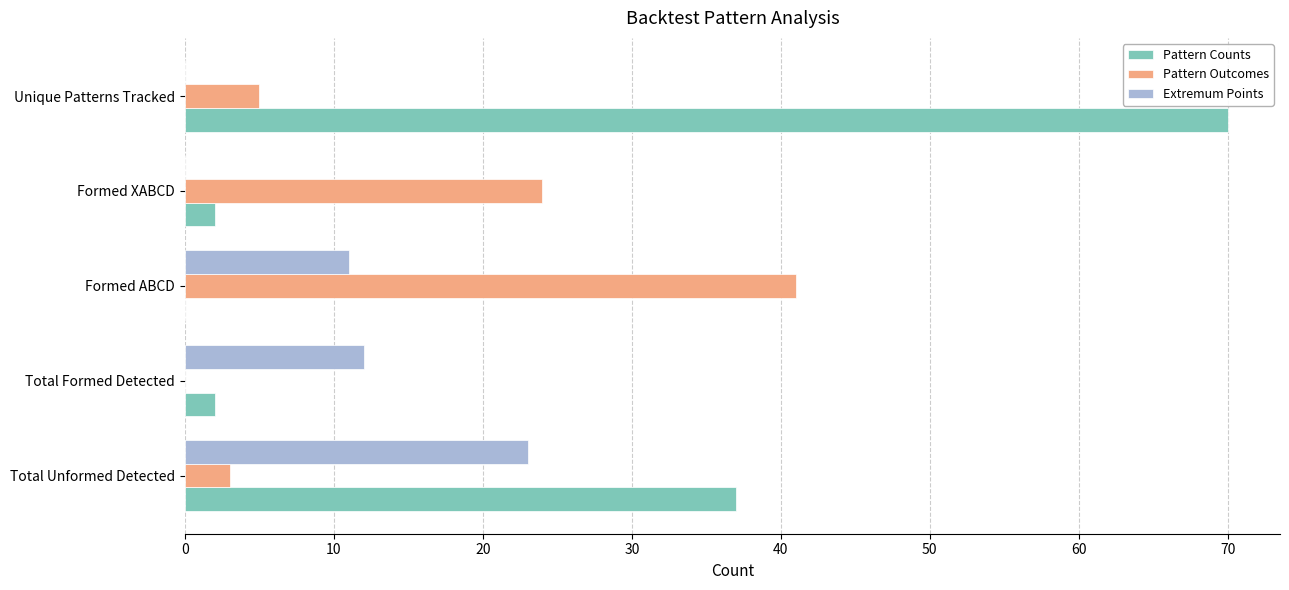

True or false: Pattern Counts has a value of 60 at Total Unformed Detected.

False